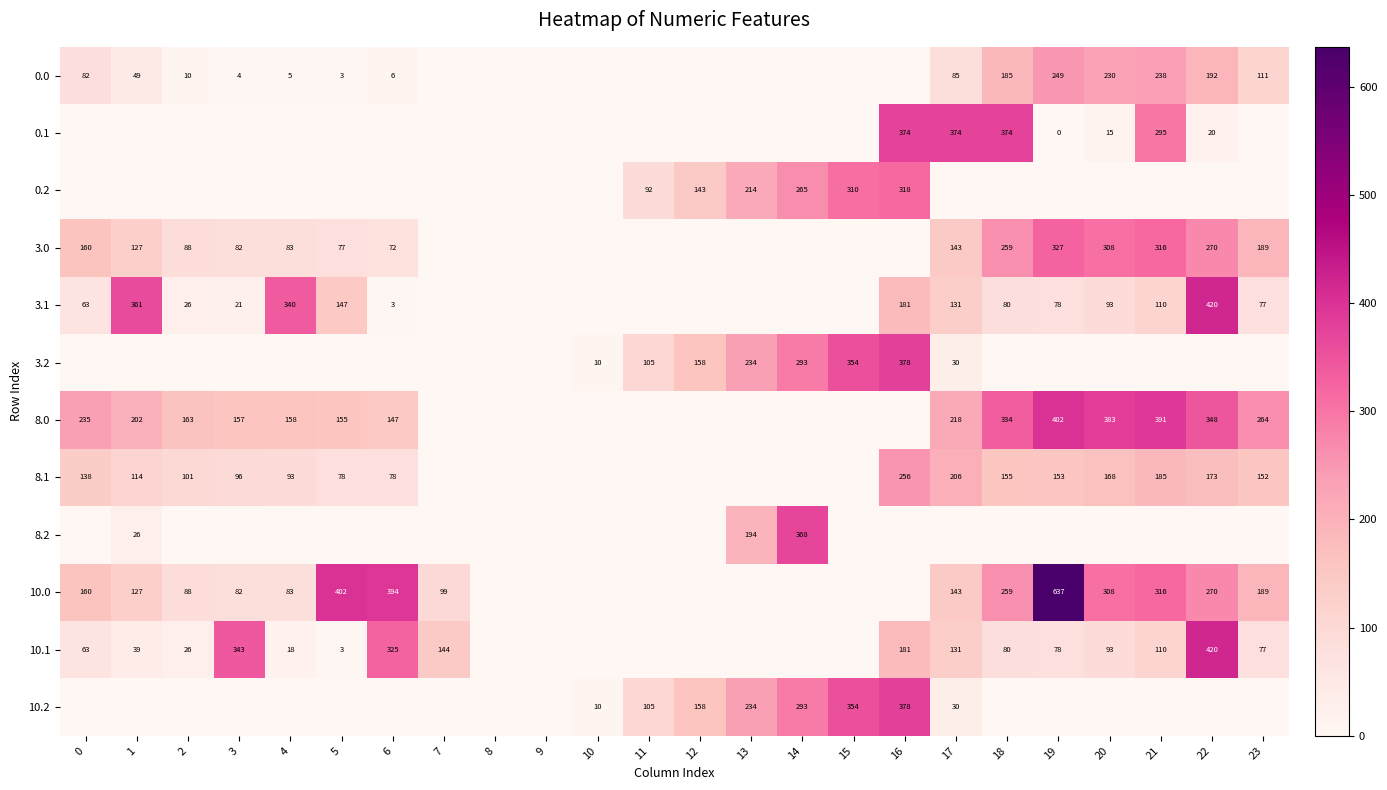

True or false: 8.0 has a value of 354.7 at 17.

False